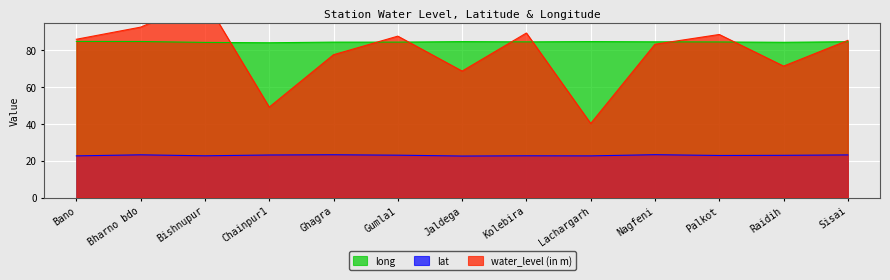

True or false: water_level (in m) has a value of 129.7 at Sisai.

False